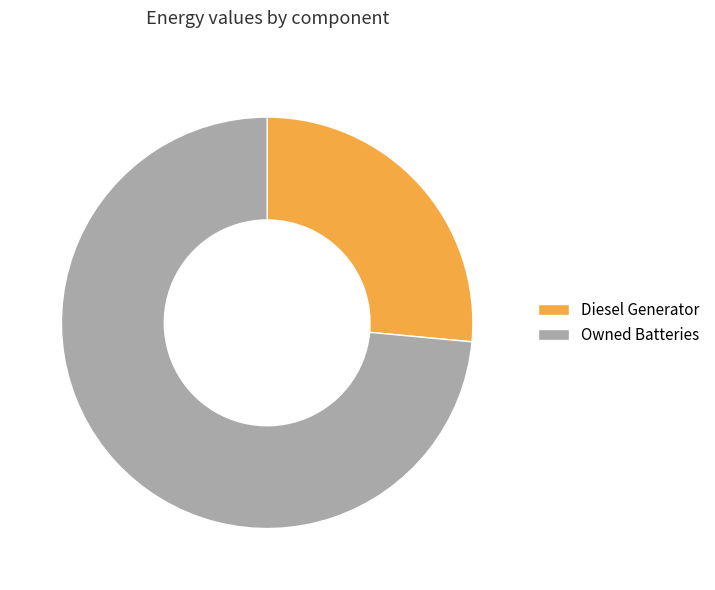

Between Diesel Generator and Owned Batteries, which is larger?

Owned Batteries